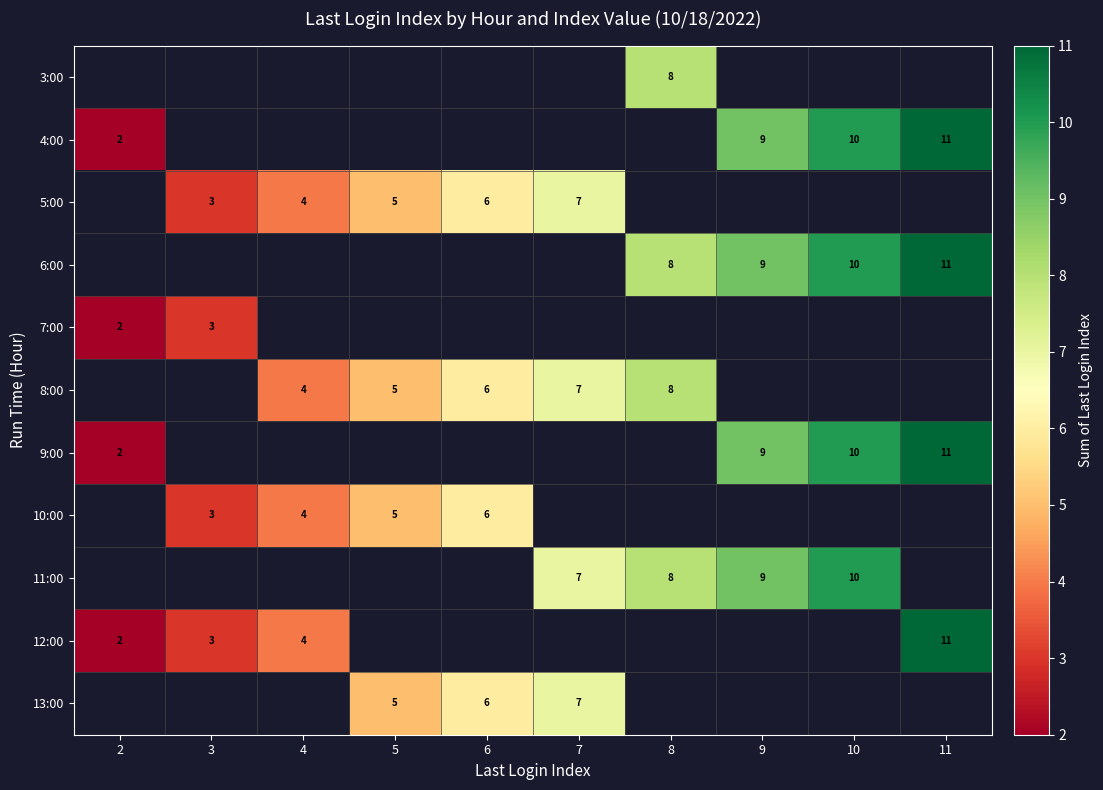

Is the value of 10:00 at 6 greater than the value of 5:00 at 5?

Yes